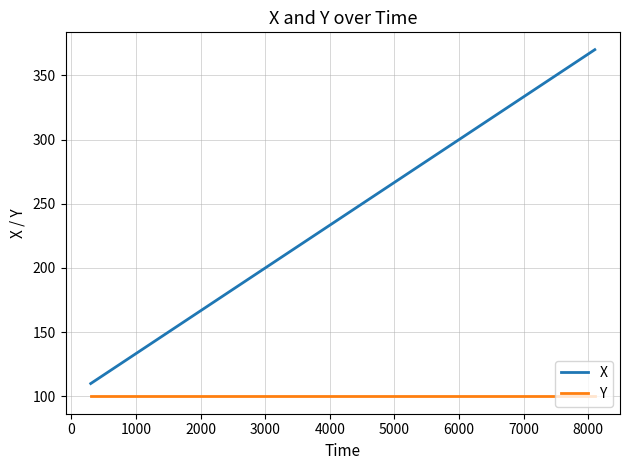

What is the maximum value for Y?

100